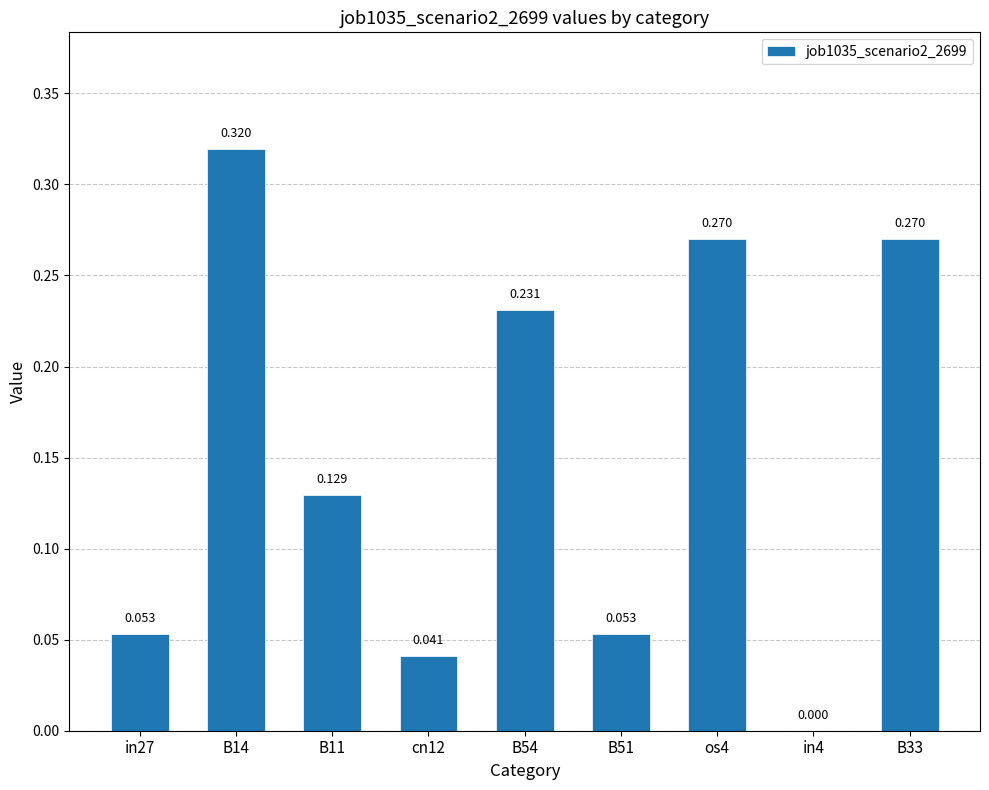

Which category has the highest value across all series?

B14